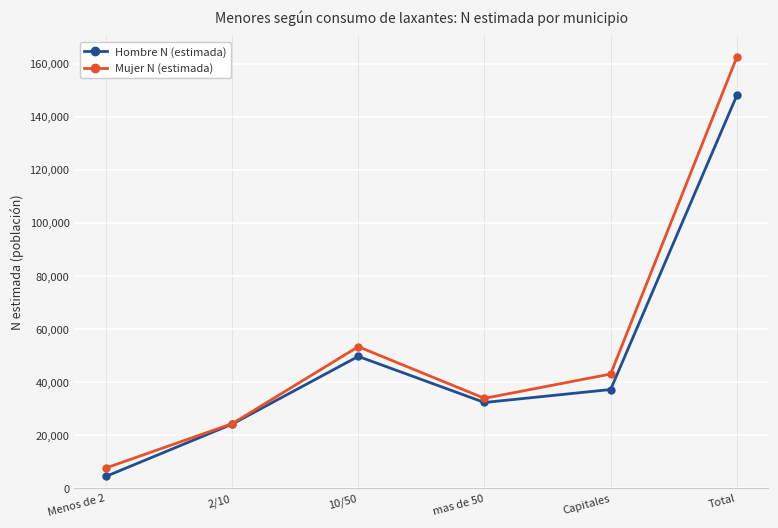

Which series has the widest spread of values?

Mujer N (estimada)